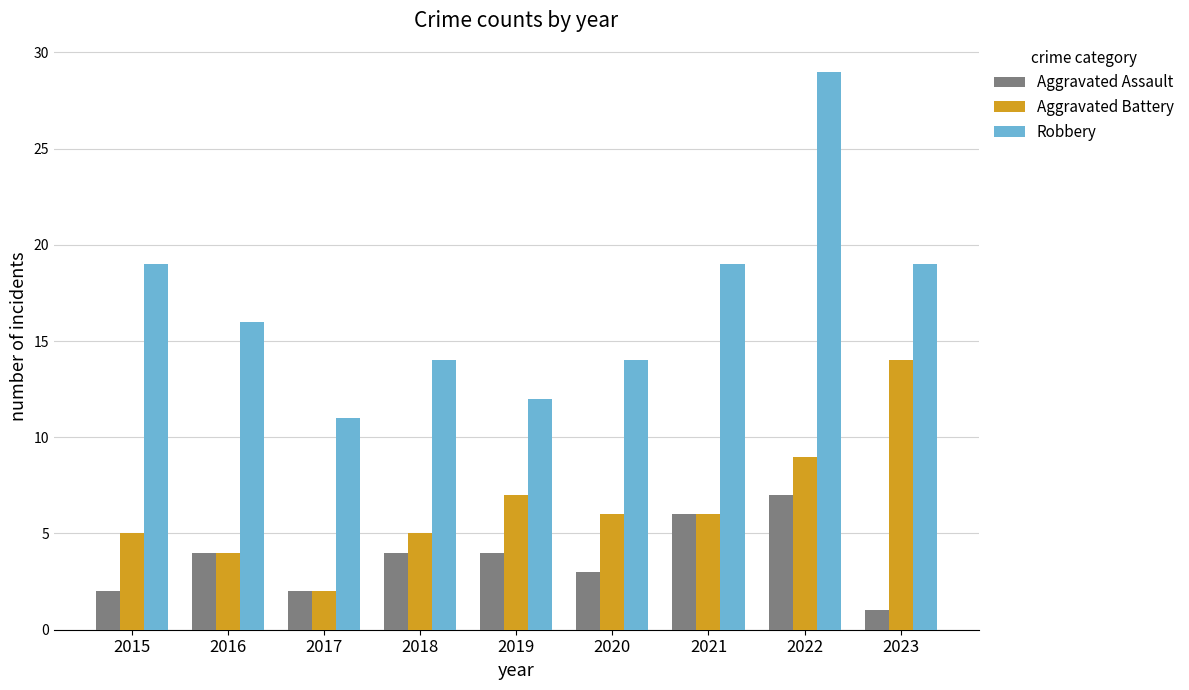

What is the spread (max minus min) of values at 2017?

9